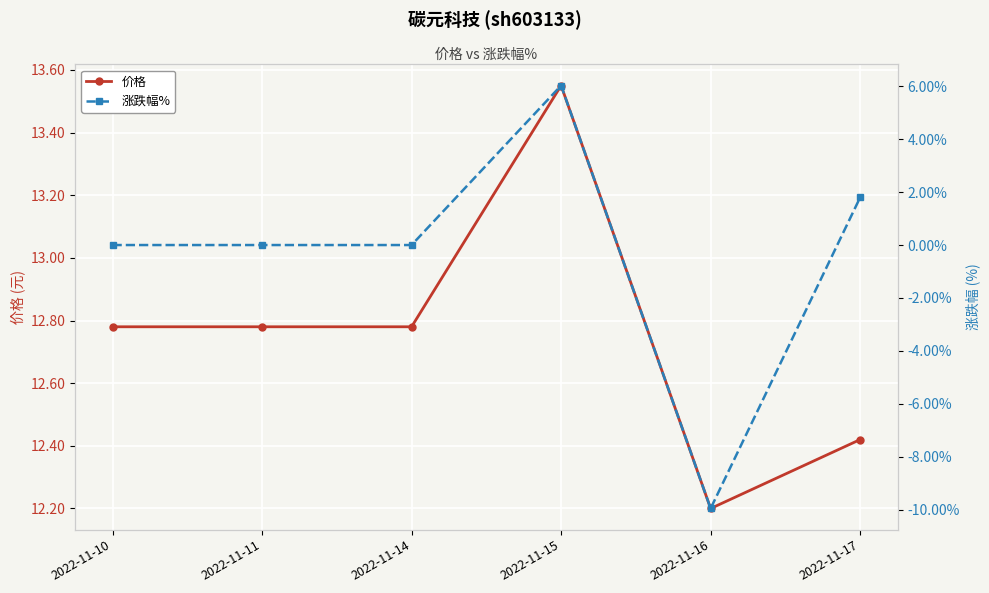

True or false: 涨跌幅% and 价格 cross at least once.

False